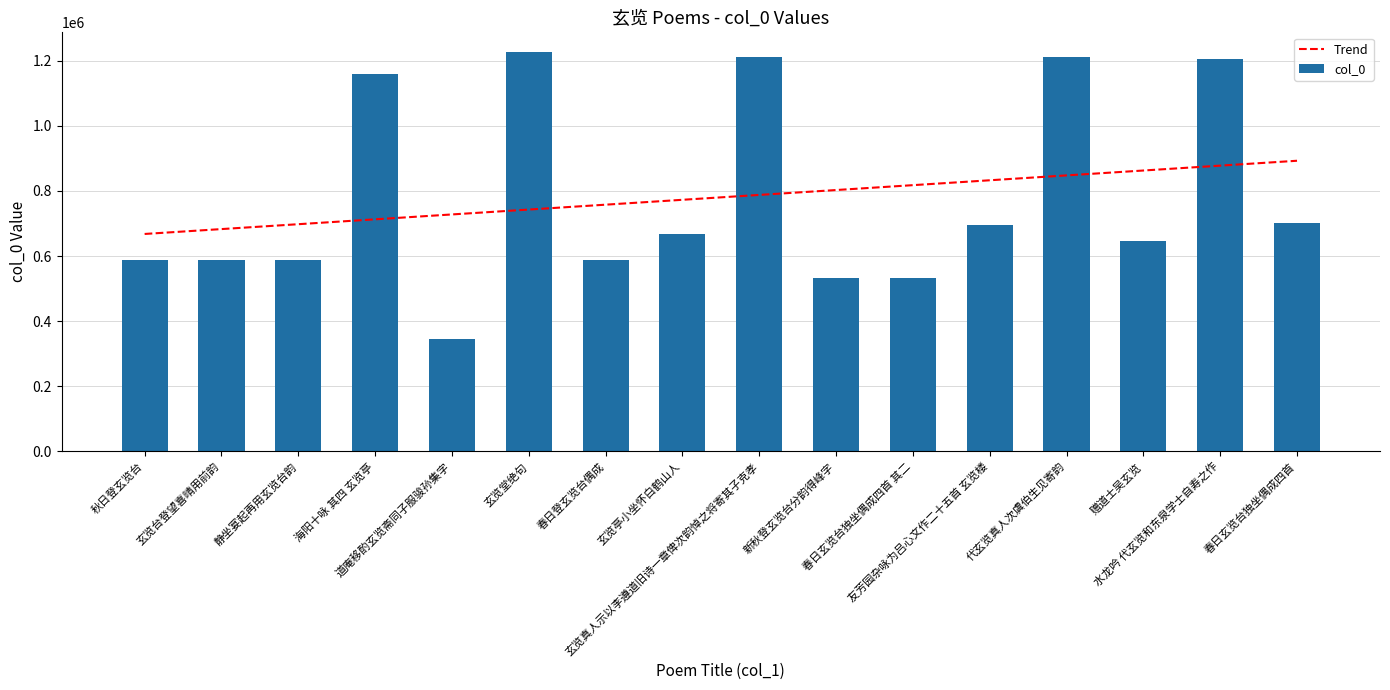

Rank the series by their maximum value, from lowest to highest.

Trend, col_0